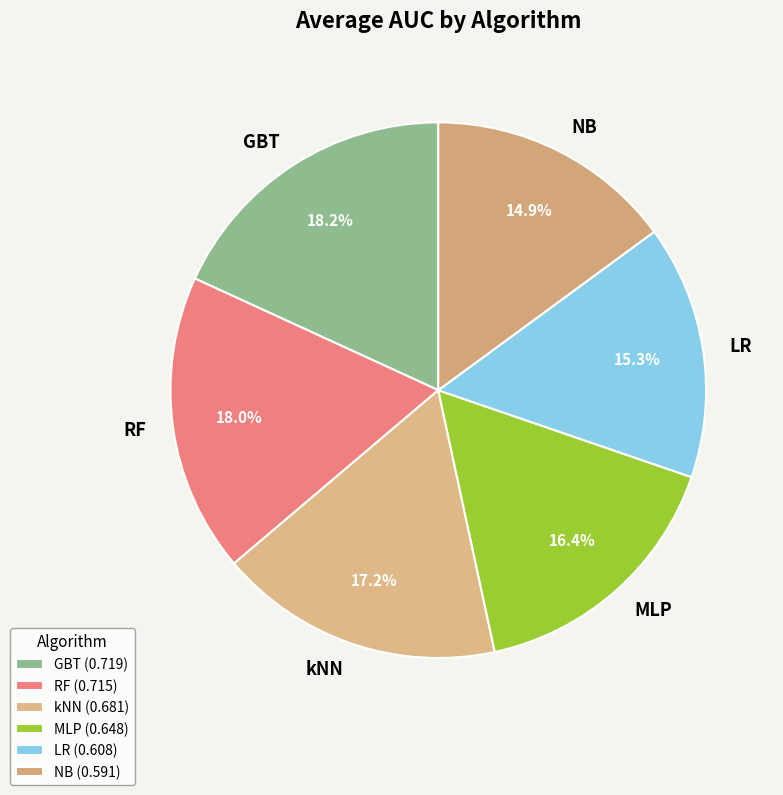

Does kNN account for over 50% of the chart?

No